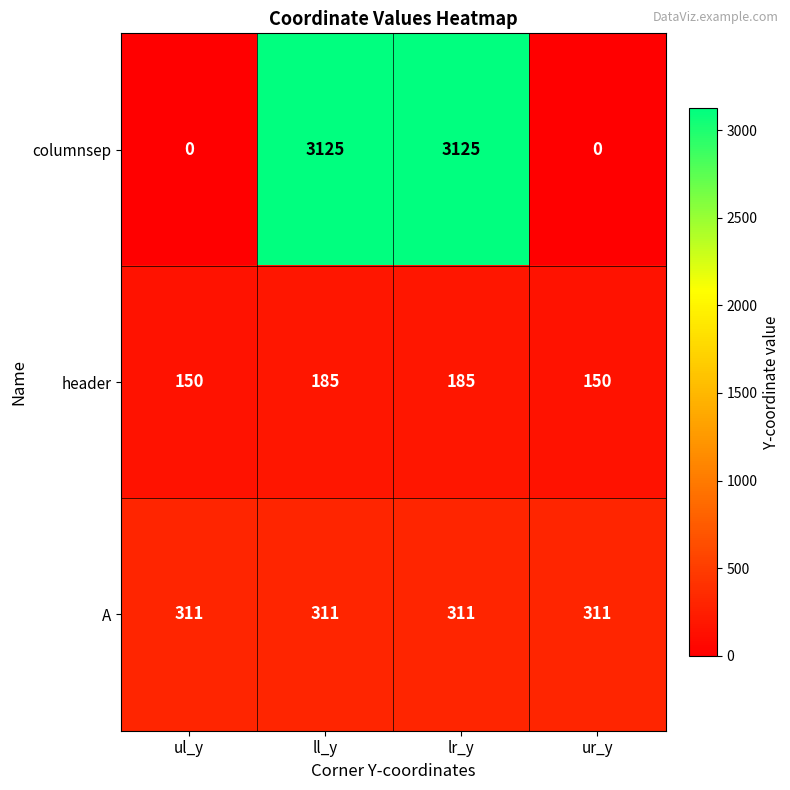

What is the total value across all series at ll_y?

3621